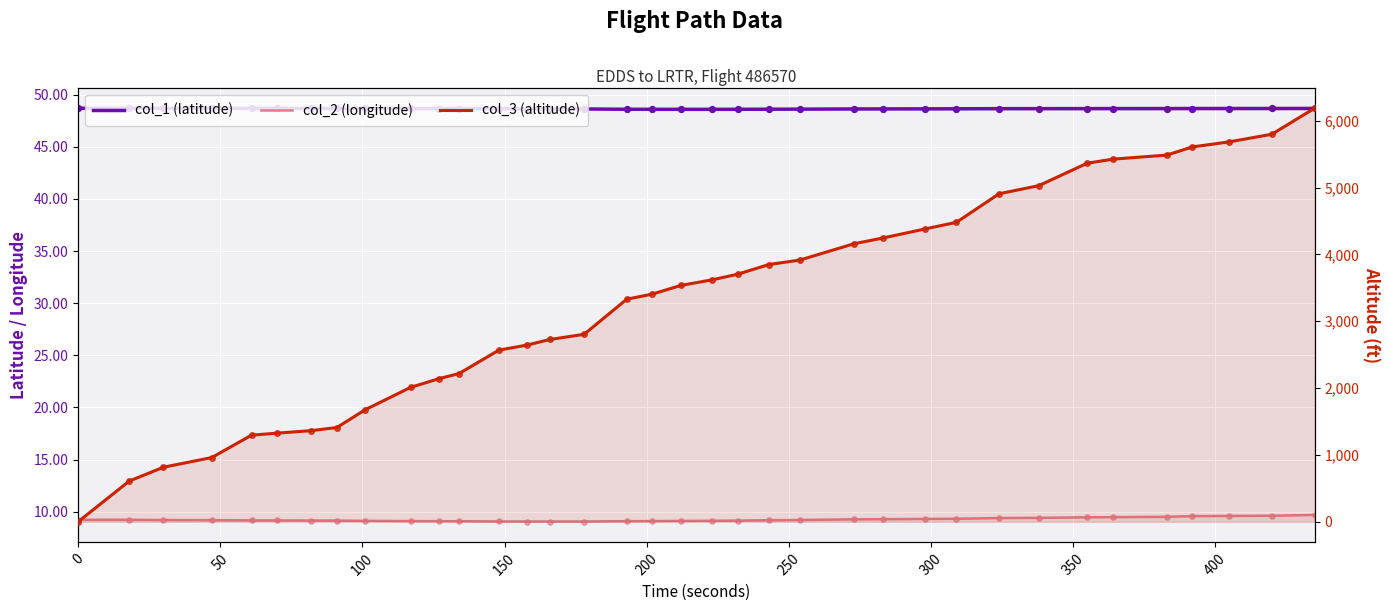

What are all the series names shown in the legend?

col_1 (latitude), col_2 (longitude), col_3 (altitude)